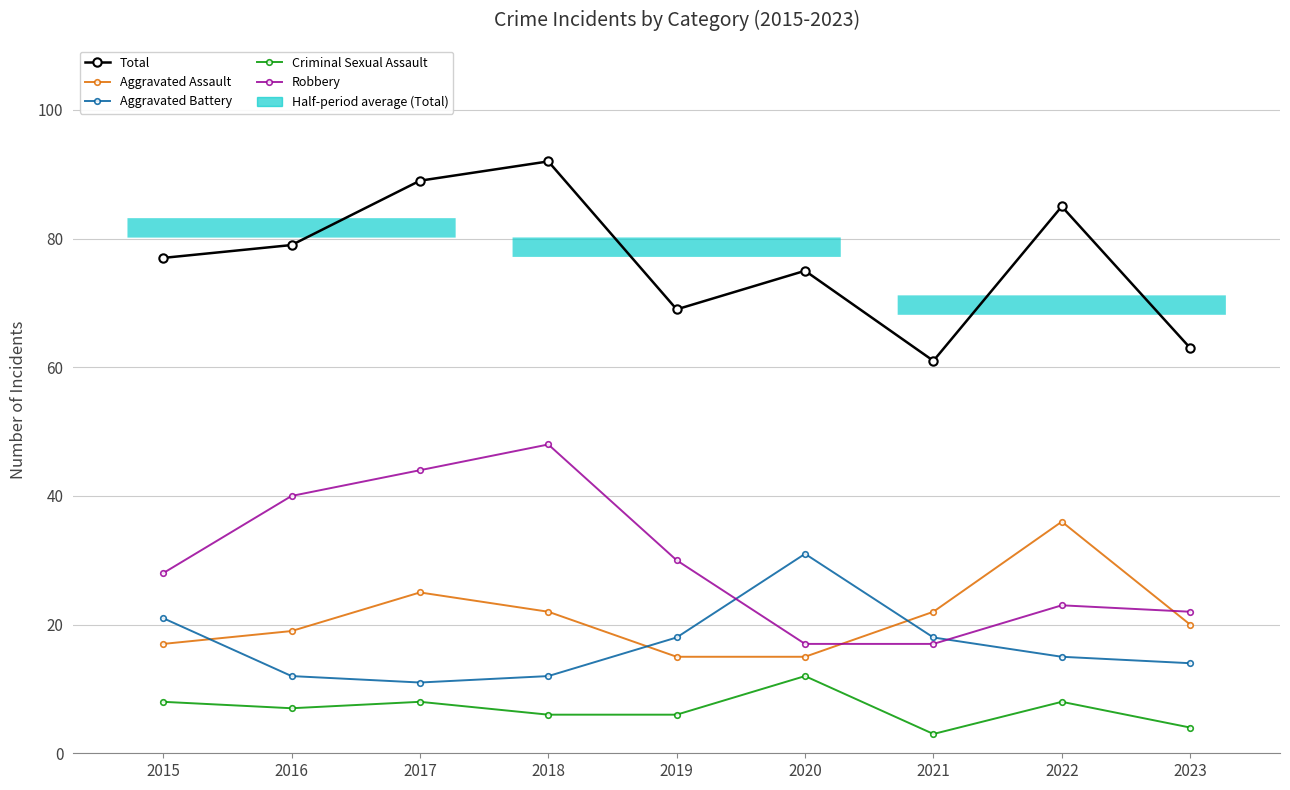

Reading left to right, transcribe all the data shown in this chart.

Total: 2015=77	2016=79	2017=89	2018=92	2019=69	2020=75	2021=61	2022=85	2023=63
Aggravated Assault: 2015=17	2016=19	2017=25	2018=22	2019=15	2020=15	2021=22	2022=36	2023=20
Aggravated Battery: 2015=21	2016=12	2017=11	2018=12	2019=18	2020=31	2021=18	2022=15	2023=14
Criminal Sexual Assault: 2015=8	2016=7	2017=8	2018=6	2019=6	2020=12	2021=3	2022=8	2023=4
Robbery: 2015=28	2016=40	2017=44	2018=48	2019=30	2020=17	2021=17	2022=23	2023=22